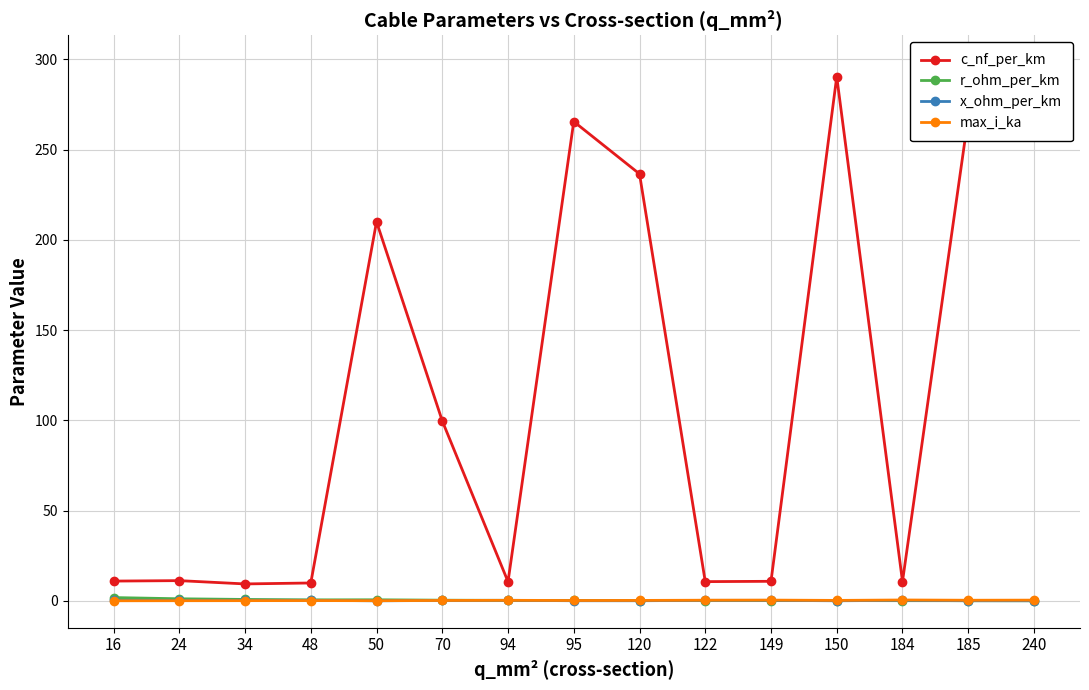

What is the sum of the max_i_ka values at 94 and 184?

0.9